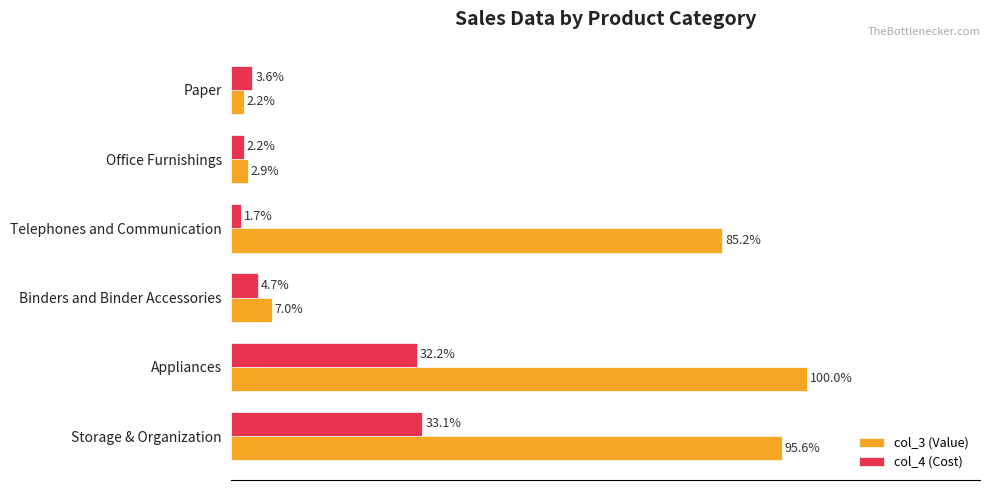

Which label corresponds to the smallest value in the chart?

Telephones and Communication